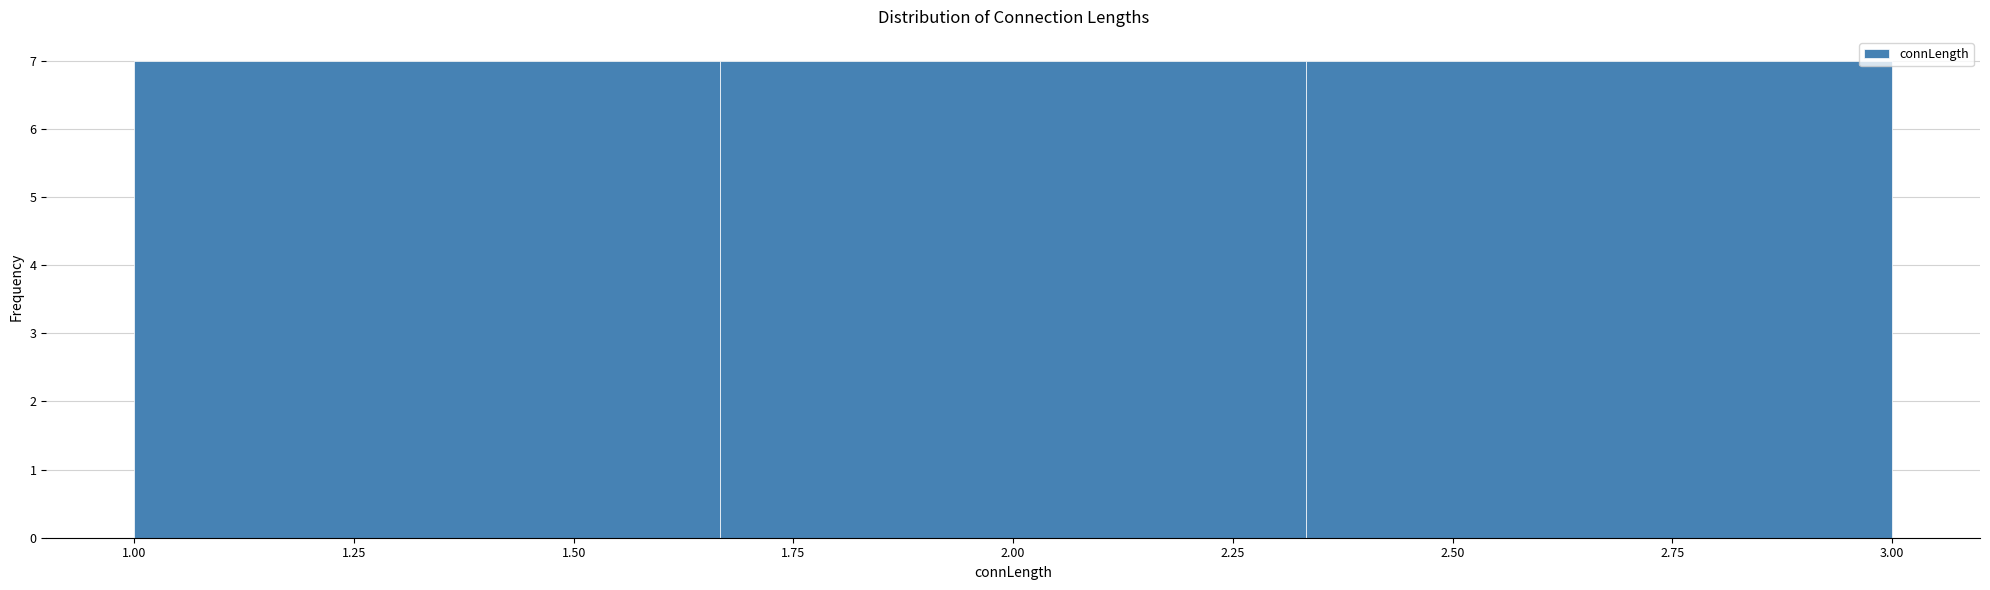

What is the height of the bar covering 2.35 to 3.00 on the x-axis? Neither the bar edges nor the heights are printed on the chart, so give them approximately, as read against the axes.

7